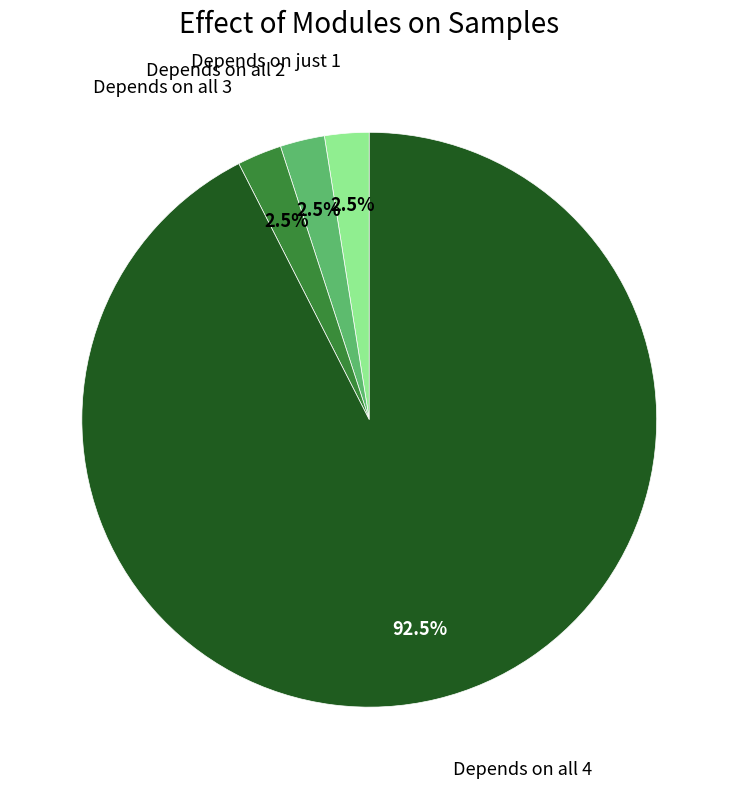

Does any single category account for the majority?

Yes